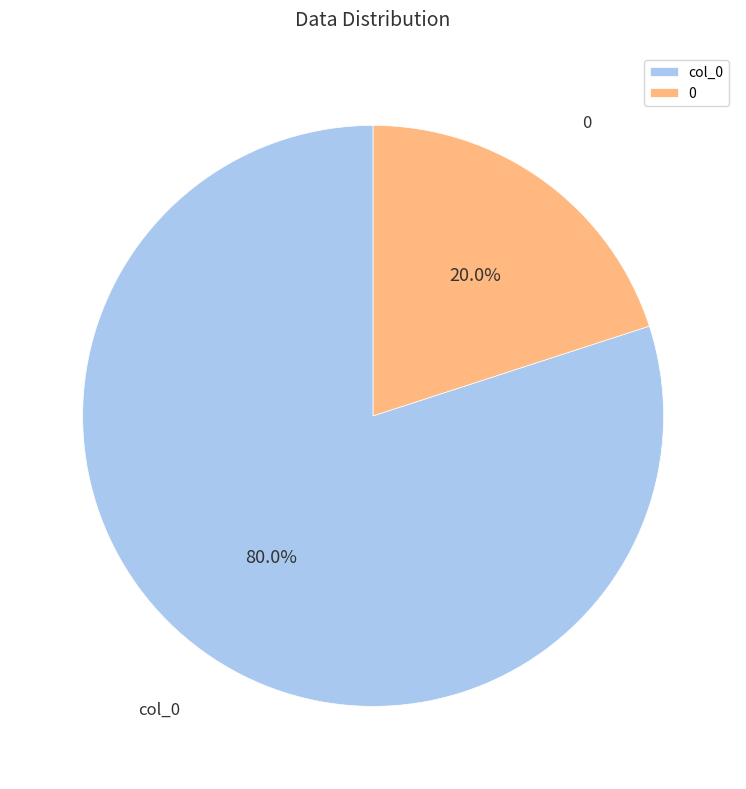

What percentage is the 0 slice, to the nearest percent?

20%